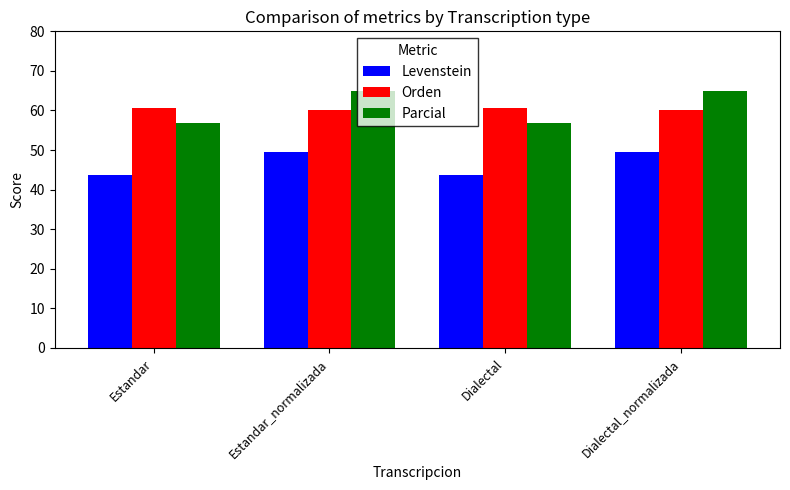

What is the label of the 3rd bar from the right?

Estandar_normalizada